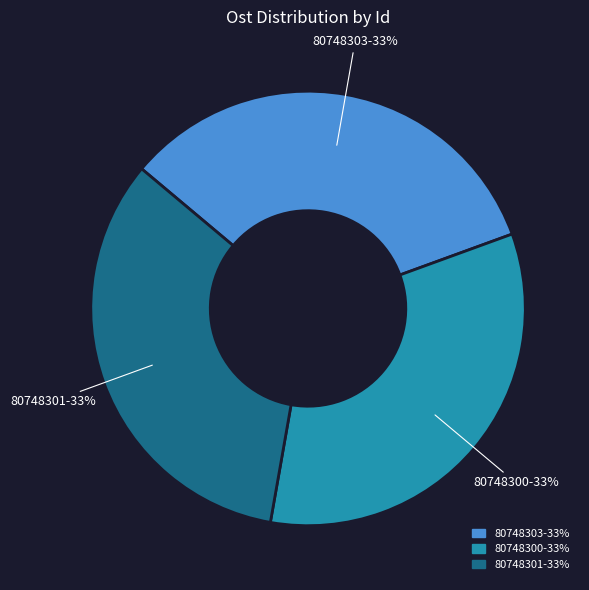

Do 80748303 and 80748301 together represent more than half of the pie?

Yes